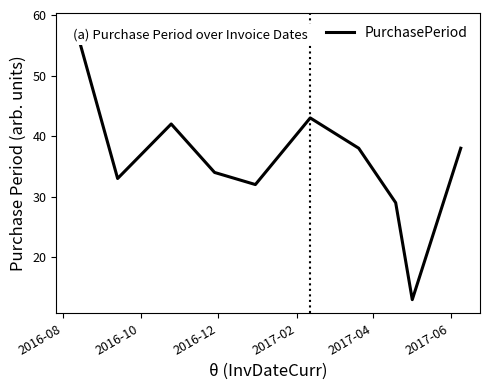

What is the sum of all values?

360